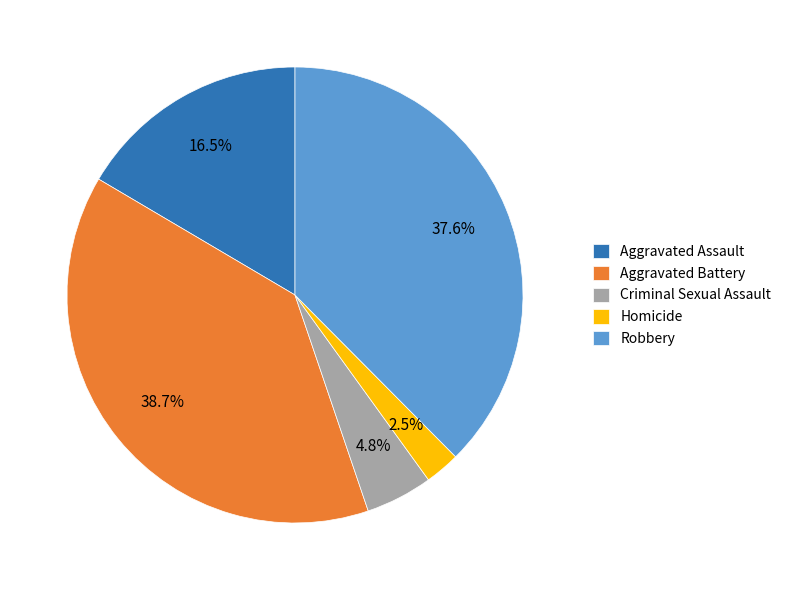

To the nearest percent, what is the difference between the Aggravated Assault and Criminal Sexual Assault slice percentages?

12%